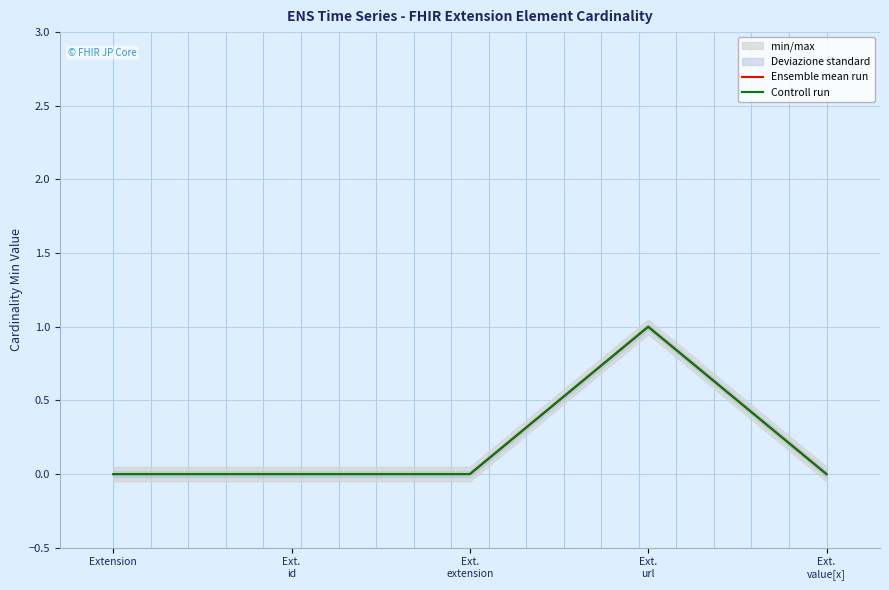

The Ensemble mean run series shows 1 at Ext.
url. True or false?

True